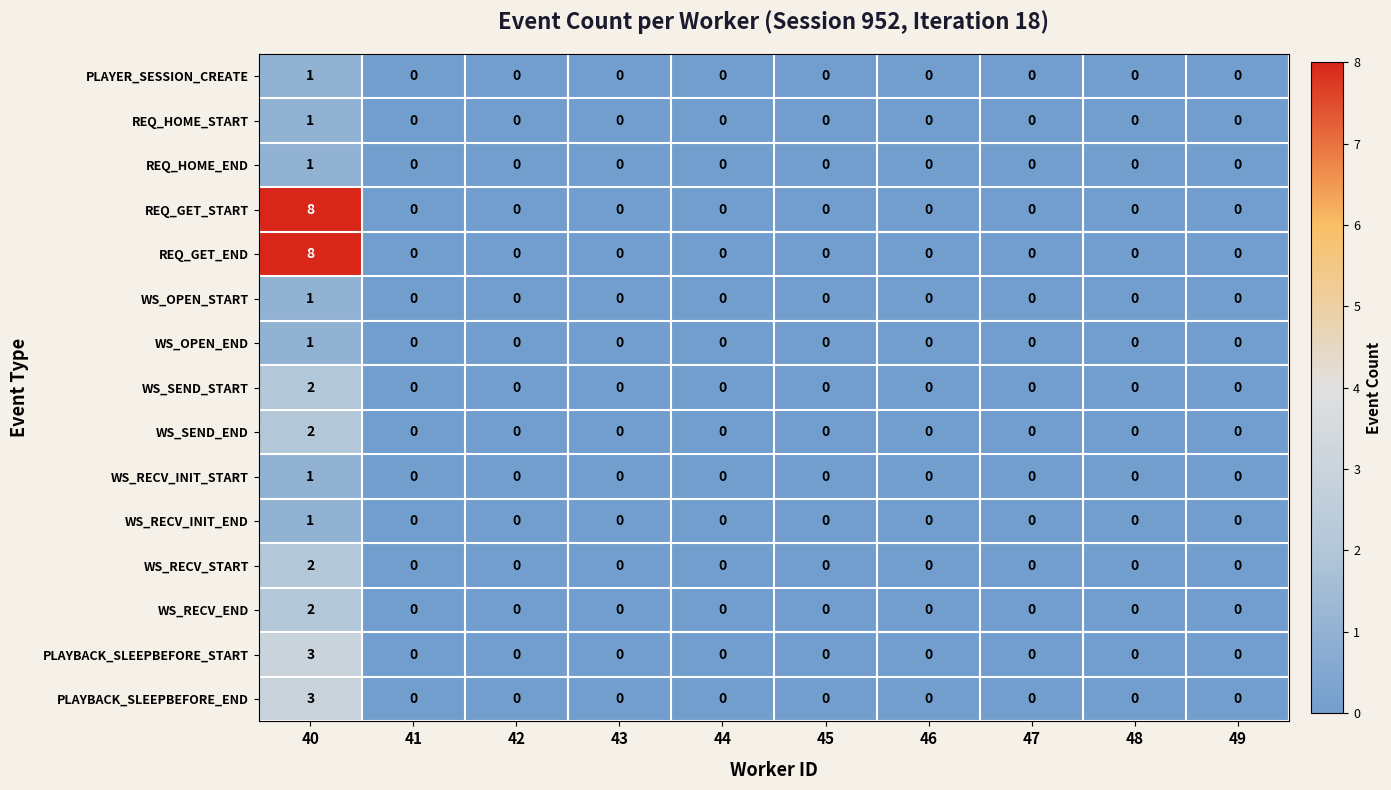

Which category has the highest value across all series?

40